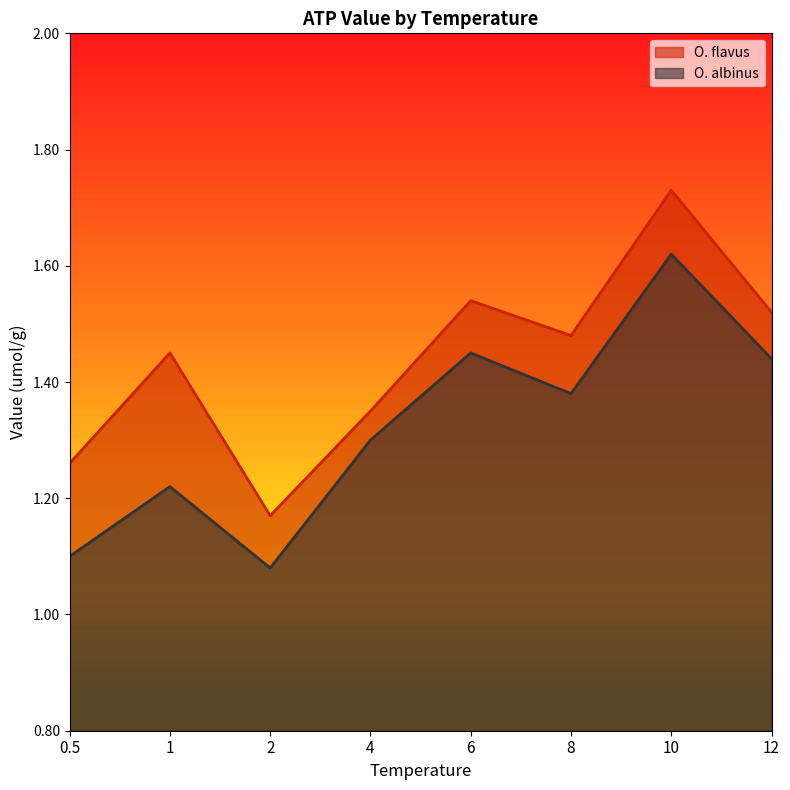

How many categories are shown in the chart?

8